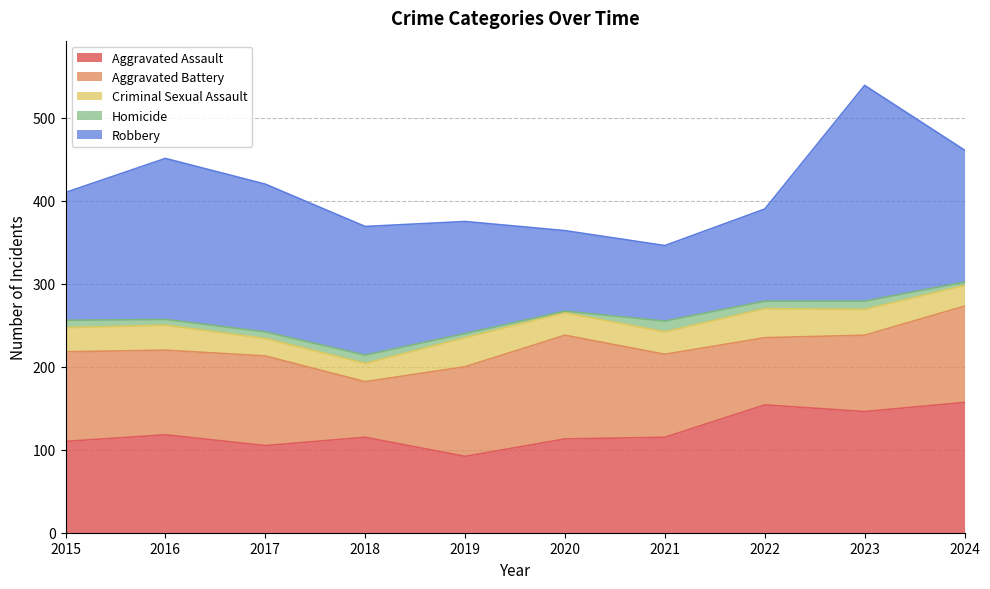

Reading left to right, extract all data points from this chart.

Aggravated Assault: 2015=110	2016=118	2017=105	2018=115	2019=92	2020=113	2021=115	2022=154	2023=146	2024=157
Aggravated Battery: 2015=108	2016=102	2017=108	2018=67	2019=108	2020=125	2021=100	2022=81	2023=92	2024=116
Criminal Sexual Assault: 2015=29	2016=30	2017=21	2018=22	2019=35	2020=27	2021=27	2022=35	2023=31	2024=25
Homicide: 2015=9	2016=7	2017=8	2018=10	2019=5	2020=2	2021=13	2022=9	2023=10	2024=4
Robbery: 2015=154	2016=194	2017=178	2018=155	2019=135	2020=97	2021=91	2022=111	2023=260	2024=159